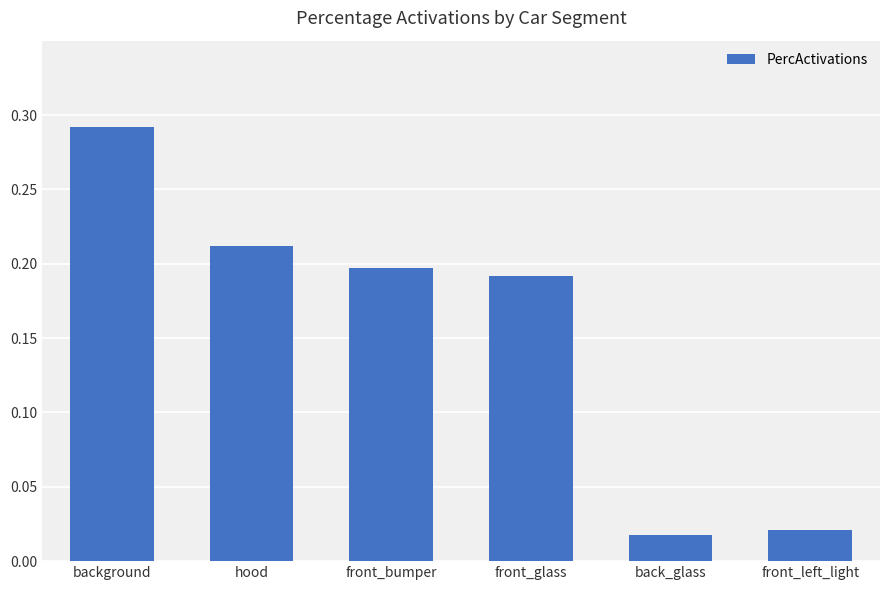

Is it true that the value at front_bumper is 0.3?

False